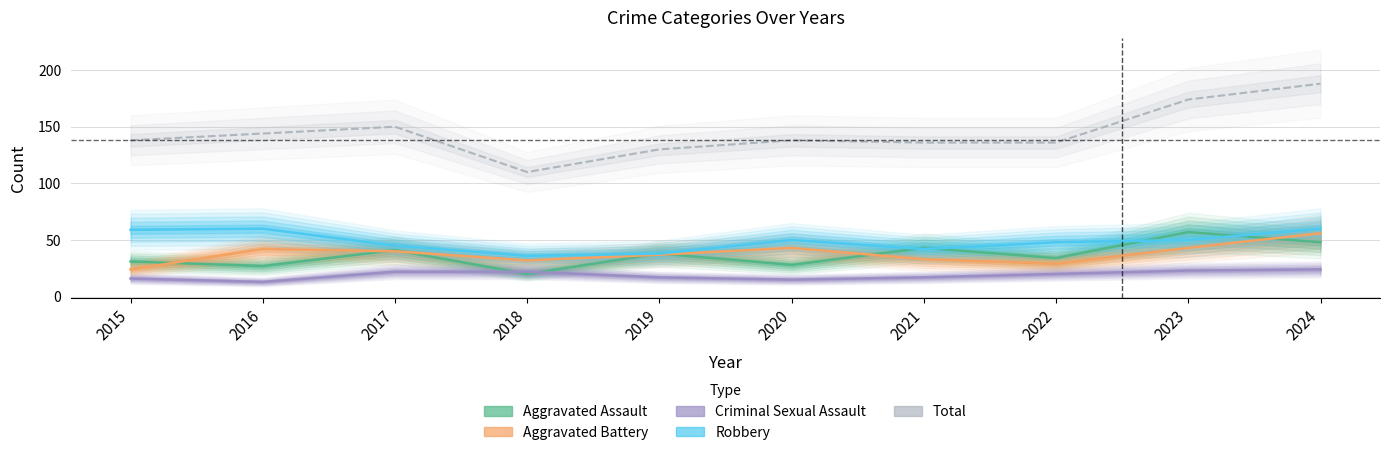

At which label does Aggravated Assault reach its minimum?

2018